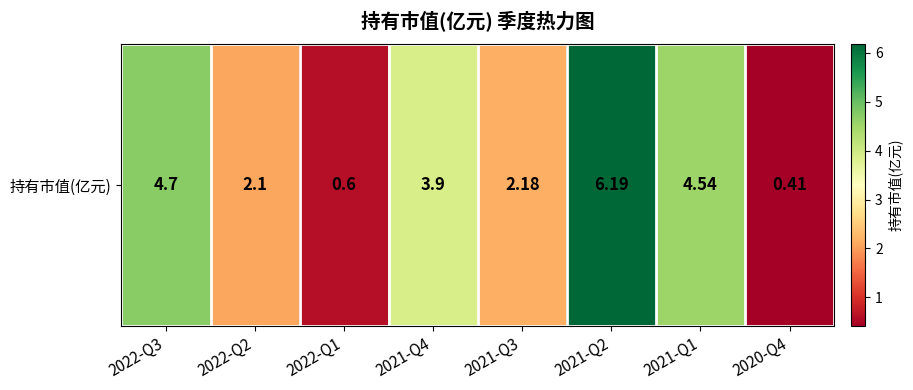

Rank the categories by value from highest to lowest.

2021-Q2, 2022-Q3, 2021-Q1, 2021-Q4, 2021-Q3, 2022-Q2, 2022-Q1, 2020-Q4